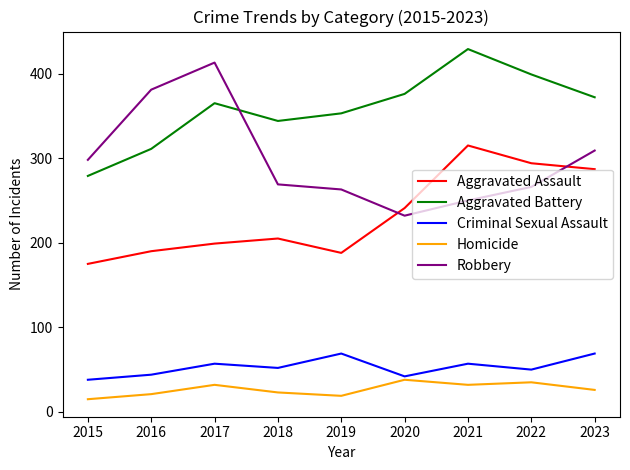

The value of Aggravated Battery at 2021 is 738. True or false?

False